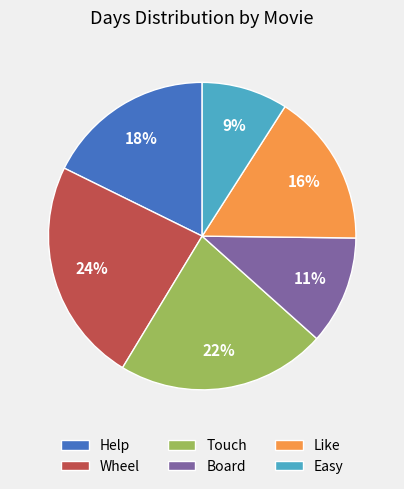

Between Easy and Touch, which is larger?

Touch